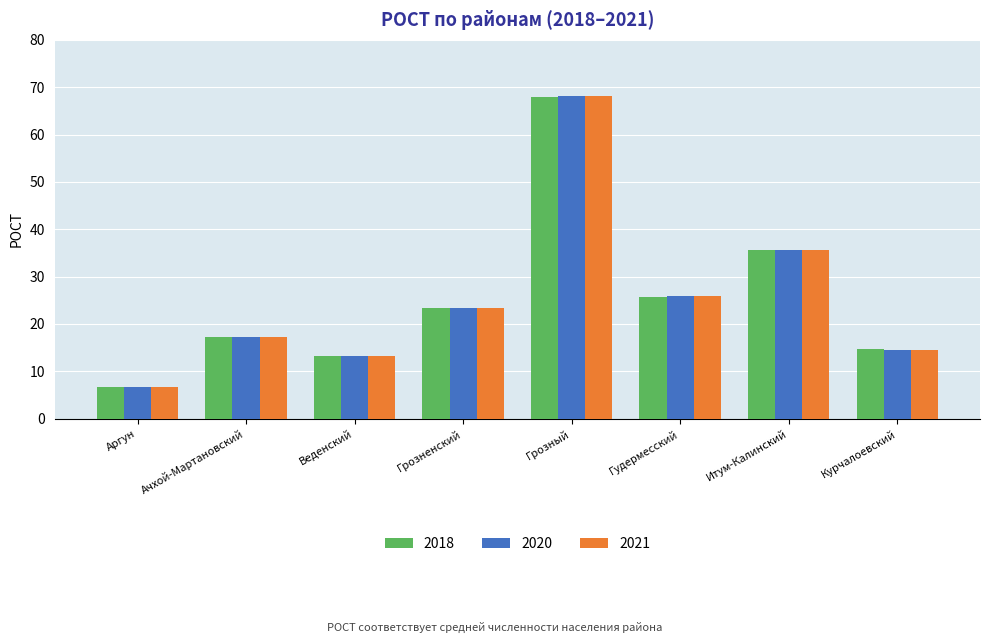

How many bars are there in total?

24